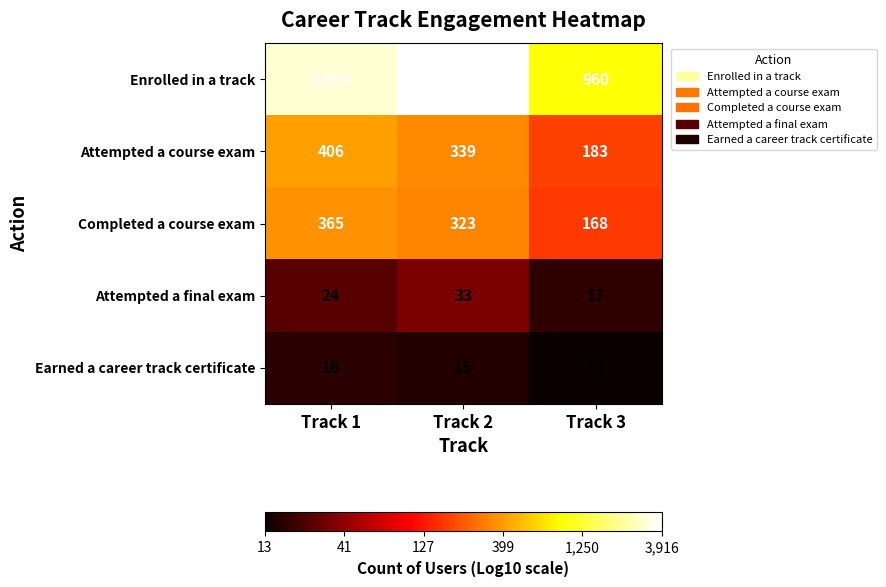

Rank the series by their maximum value, from highest to lowest.

Enrolled in a track, Attempted a course exam, Completed a course exam, Attempted a final exam, Earned a career track certificate